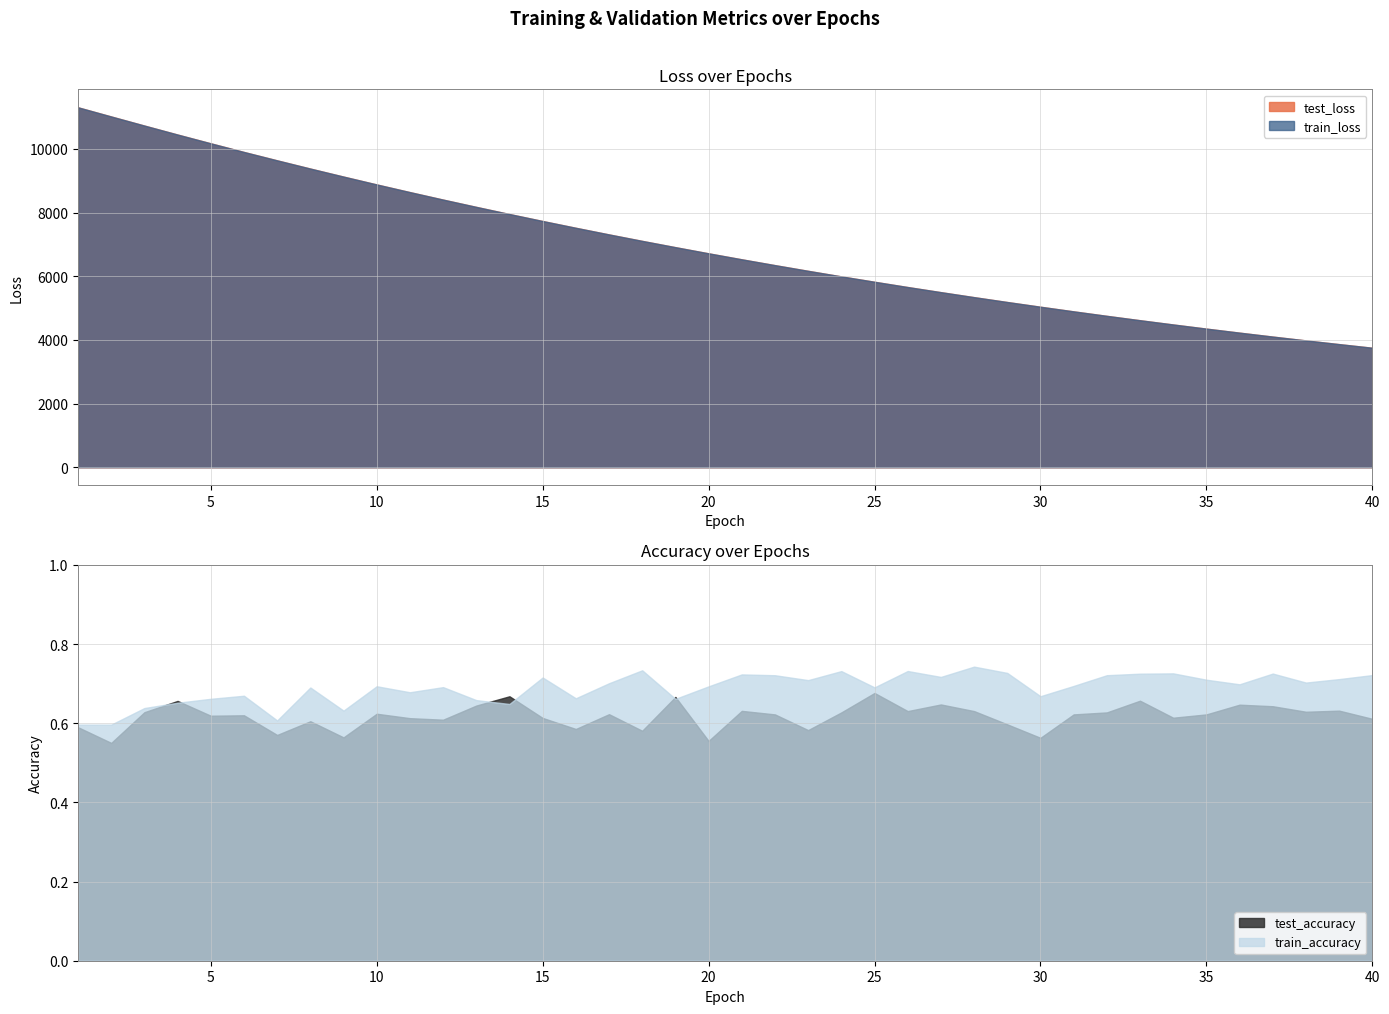

Reading left to right, extract all data points from this chart.

test_loss: 1=11309.1	2=11021.6	3=10735.2	4=10453.4	5=10177.8	6=9906.3	7=9643.0	8=9384.6	9=9132.6	10=8885.6	11=8644.9	12=8409.7	13=8180.5	14=7955.8	15=7736.6	16=7523.6	17=7315.2	18=7112.1	19=6914.5	20=6721.4	21=6533.1	22=6349.9	23=6171.3	24=5996.9	25=5827.5	26=5661.9	27=5501.0	28=5344.1	29=5191.4	30=5043.2	31=4897.8	32=4756.7	33=4619.1	34=4485.5	35=4355.3	36=4228.5	37=4105.1	38=3985.3	39=3868.1	40=3754.3
train_loss: 1=11309.5	2=11020.8	3=10735.3	4=10453.2	5=10177.2	6=9905.6	7=9642.2	8=9384.0	9=9132.0	10=8885.0	11=8644.4	12=8409.3	13=8180.1	14=7955.7	15=7736.2	16=7523.0	17=7314.6	18=7111.5	19=6914.3	20=6720.7	21=6532.6	22=6349.4	23=6170.7	24=5996.4	25=5827.2	26=5661.6	27=5500.7	28=5343.6	29=5190.9	30=5042.5	31=4897.3	32=4756.2	33=4618.8	34=4485.1	35=4354.9	36=4228.2	37=4104.8	38=3984.8	39=3867.8	40=3754.0
test_accuracy: 1=0.6	2=0.6	3=0.6	4=0.7	5=0.6	6=0.6	7=0.6	8=0.6	9=0.6	10=0.6	11=0.6	12=0.6	13=0.6	14=0.7	15=0.6	16=0.6	17=0.6	18=0.6	19=0.7	20=0.6	21=0.6	22=0.6	23=0.6	24=0.6	25=0.7	26=0.6	27=0.6	28=0.6	29=0.6	30=0.6	31=0.6	32=0.6	33=0.7	34=0.6	35=0.6	36=0.6	37=0.6	38=0.6	39=0.6	40=0.6
train_accuracy: 1=0.6	2=0.6	3=0.6	4=0.7	5=0.7	6=0.7	7=0.6	8=0.7	9=0.6	10=0.7	11=0.7	12=0.7	13=0.7	14=0.6	15=0.7	16=0.7	17=0.7	18=0.7	19=0.7	20=0.7	21=0.7	22=0.7	23=0.7	24=0.7	25=0.7	26=0.7	27=0.7	28=0.7	29=0.7	30=0.7	31=0.7	32=0.7	33=0.7	34=0.7	35=0.7	36=0.7	37=0.7	38=0.7	39=0.7	40=0.7